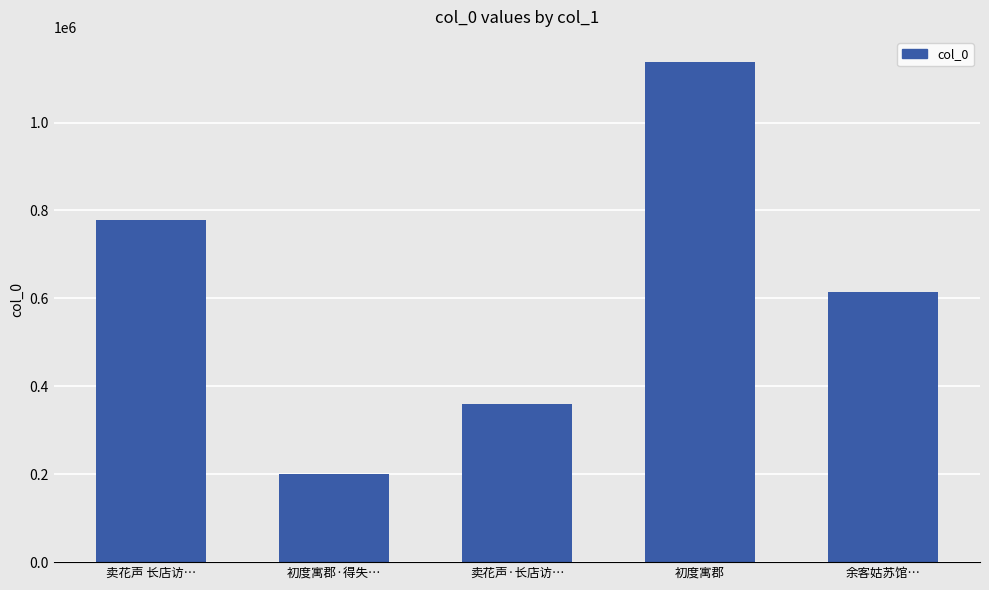

What is the average value?

618138